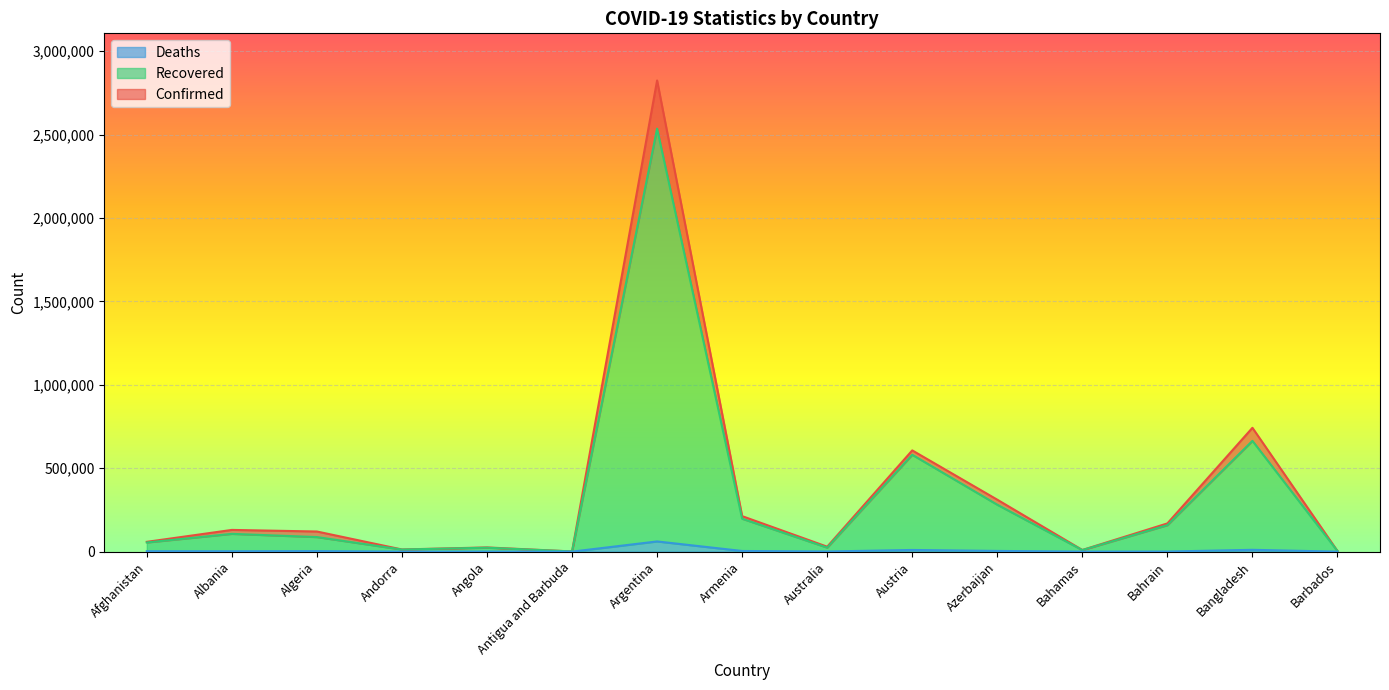

Is it true that Confirmed equals 23282 at Andorra?

False